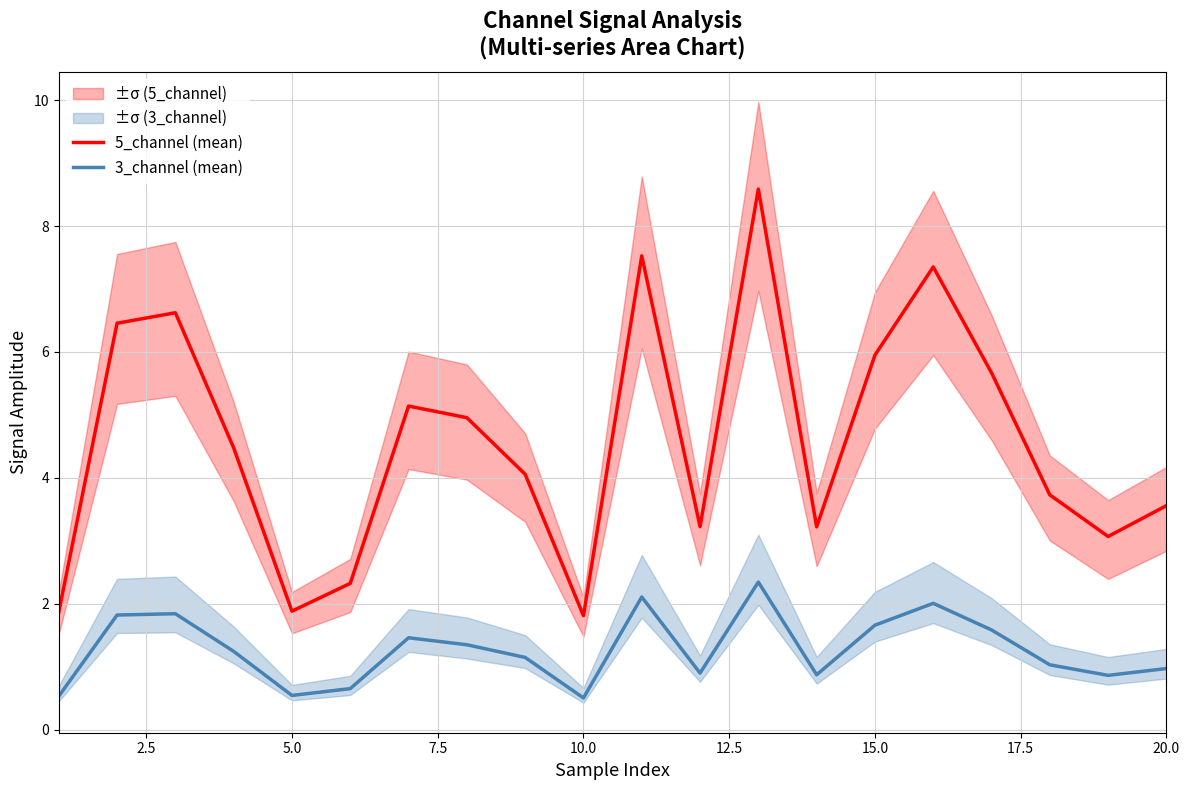

True or false: 3_channel (mean) and 5_channel (mean) cross at least once.

False